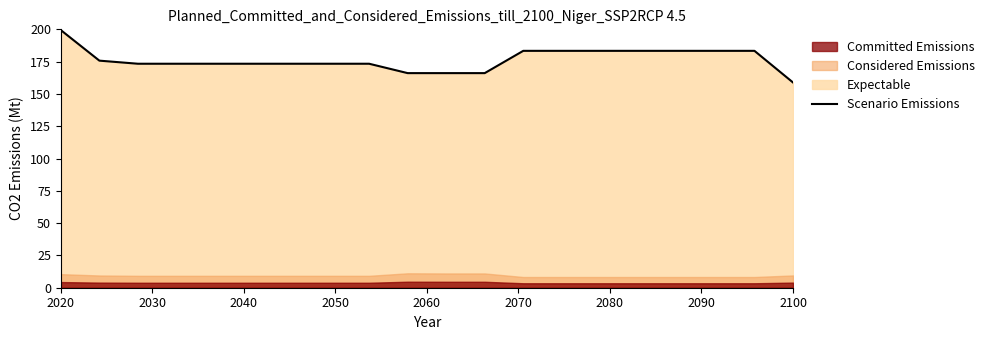

What is the maximum value for Scenario Emissions?

199.4